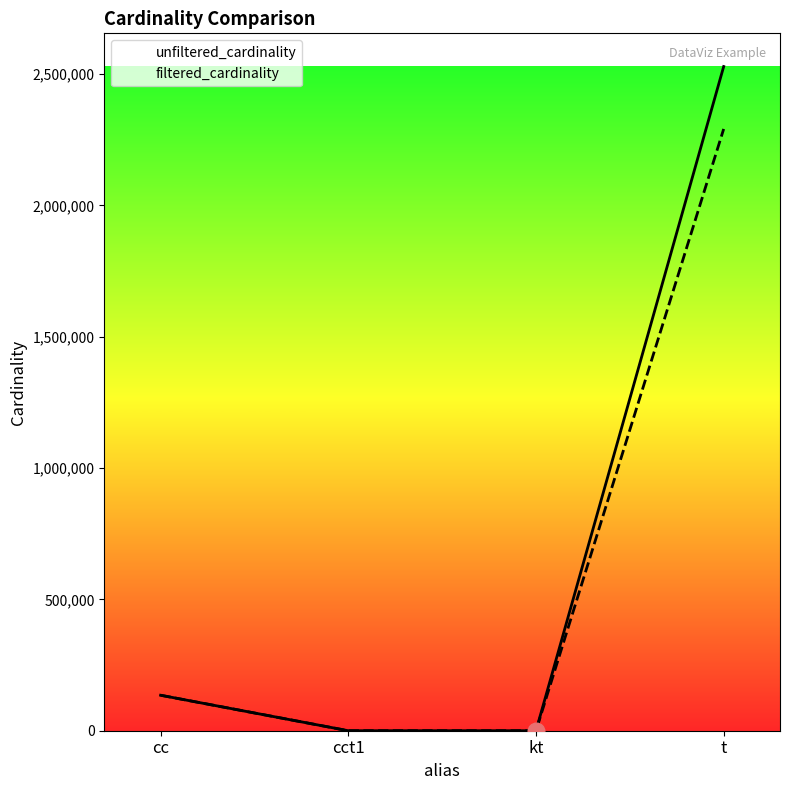

In unfiltered_cardinality, how many points are lower than both neighbors (excluding endpoints)?

1